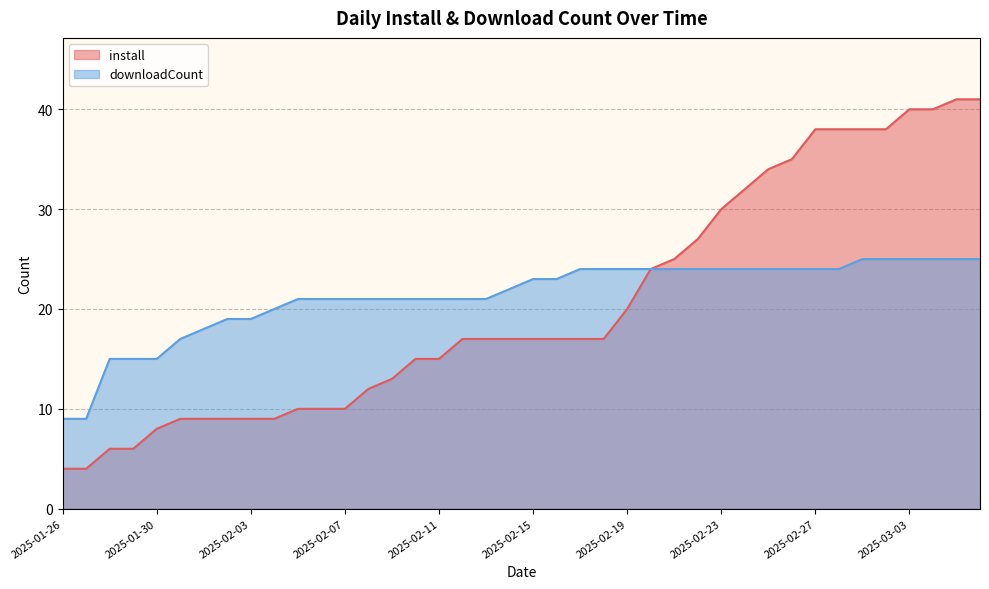

What is the value of the downloadCount point at the 22nd from the left?

23